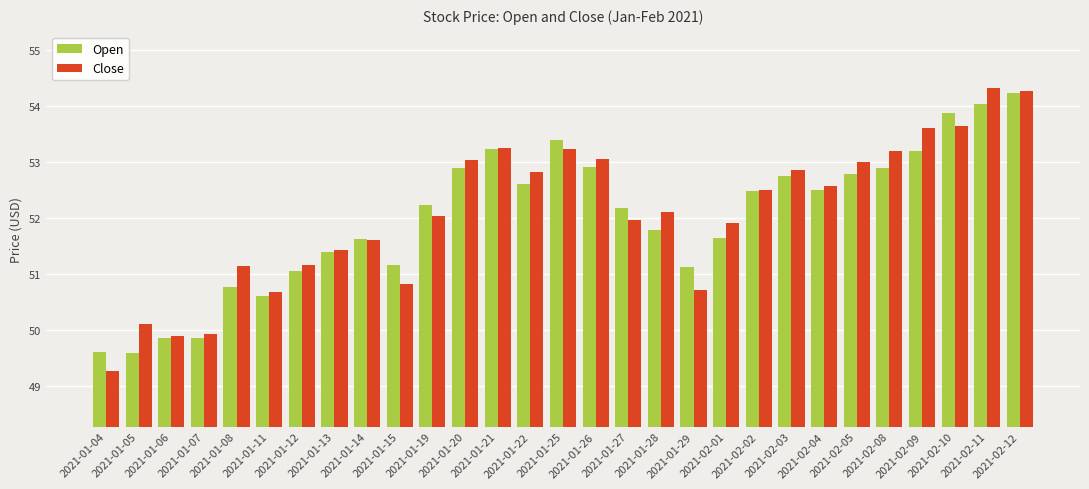

List the series in order of their peak value, highest first.

Close, Open